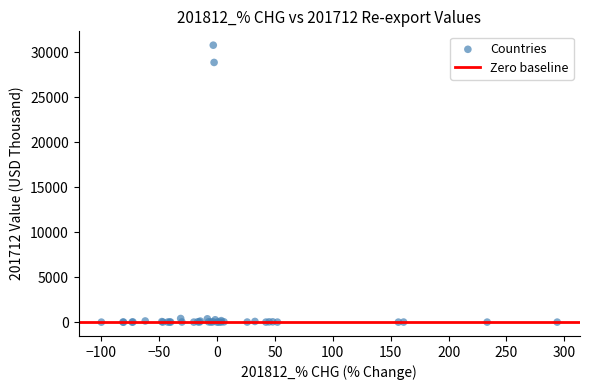

What Y value in the scatter plot is closest to 15379?

28842.6